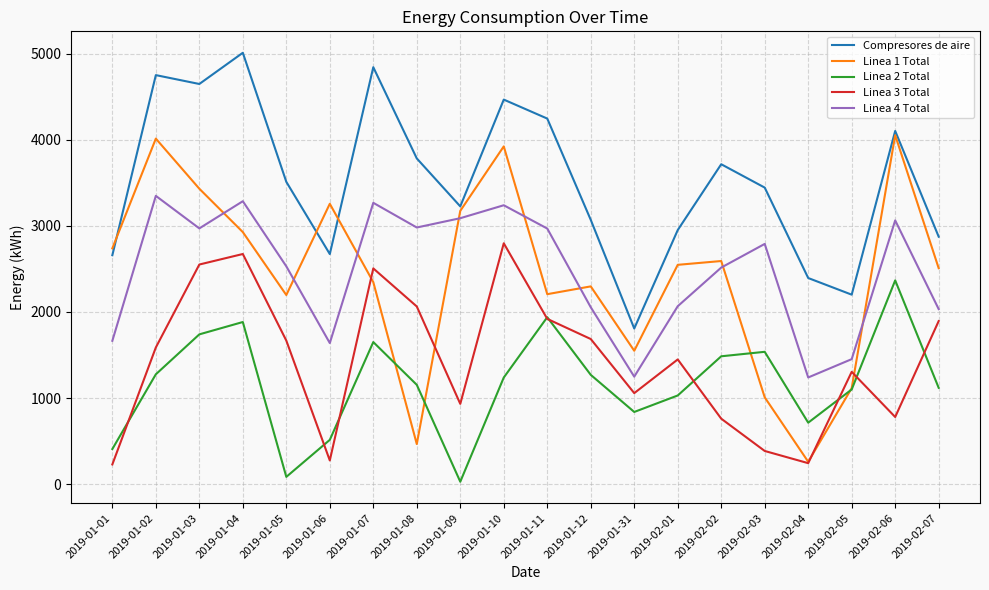

Which series has the widest spread of values?

Linea 1 Total